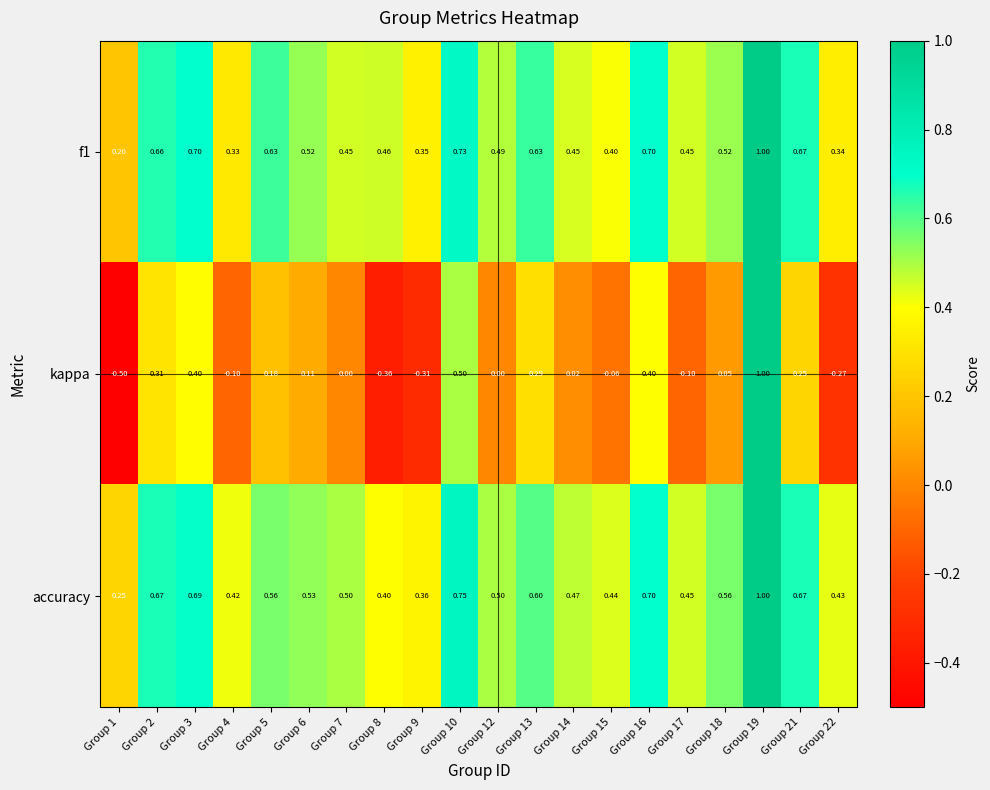

Rank the series at Group 7 from highest to lowest value.

accuracy, f1, kappa